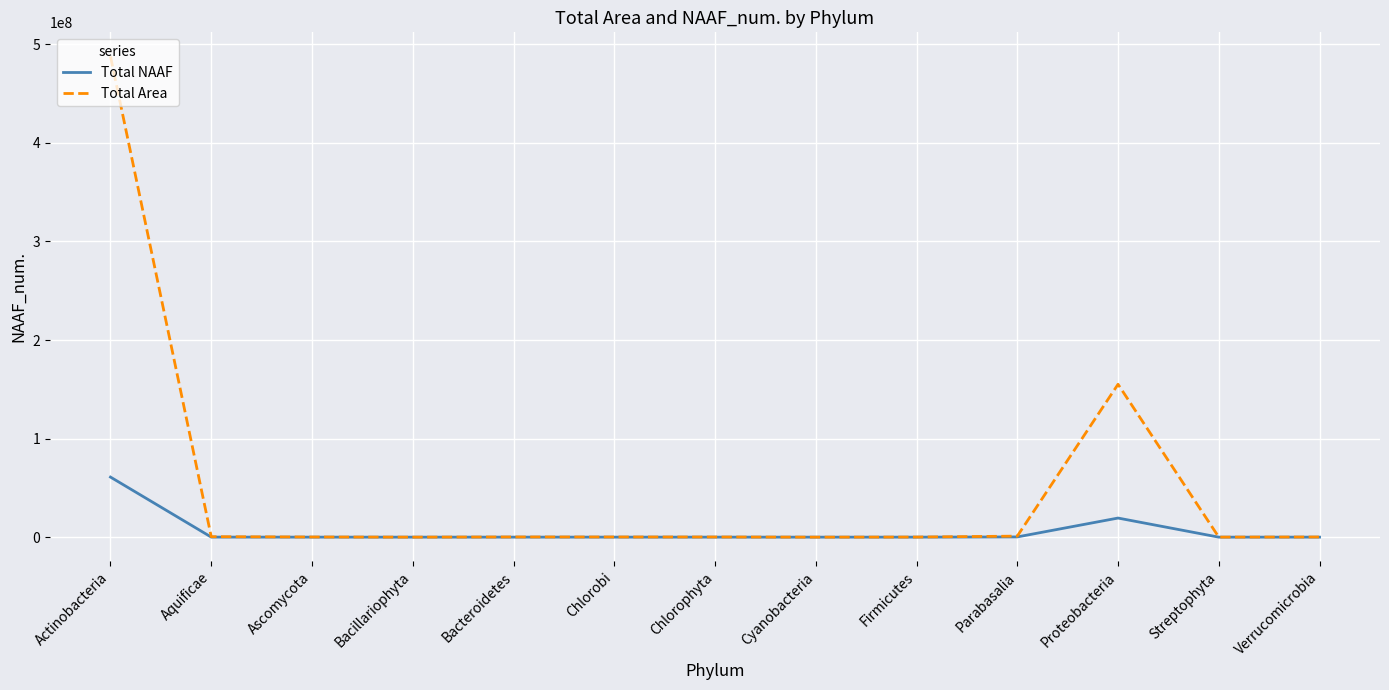

Rank the series by their average value, from highest to lowest.

Total Area, Total NAAF